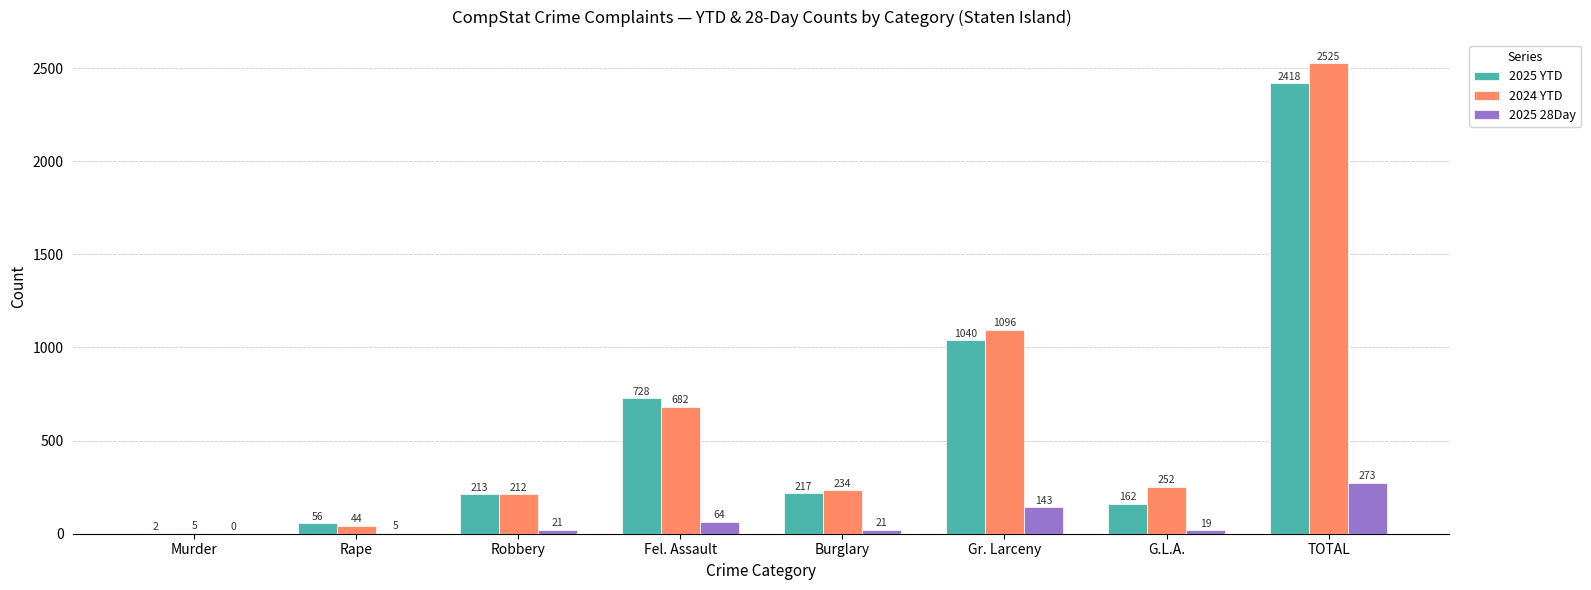

Are the bars grouped side by side (vs. stacked)?

Yes